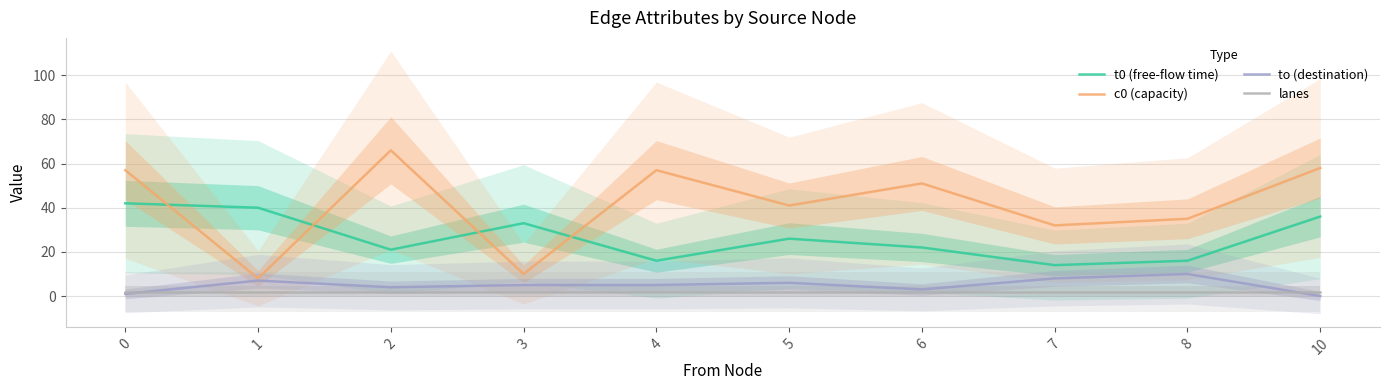

True or false: lanes has more than 2 interior local peaks.

False